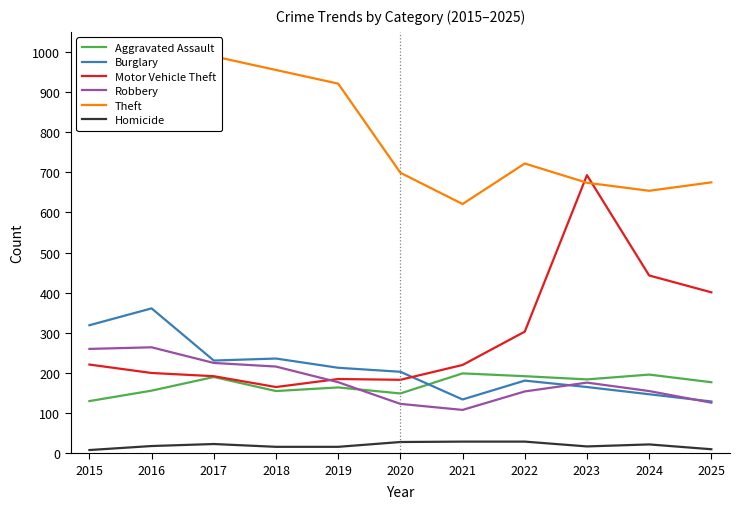

At how many categories does at least one series exceed 861?

5